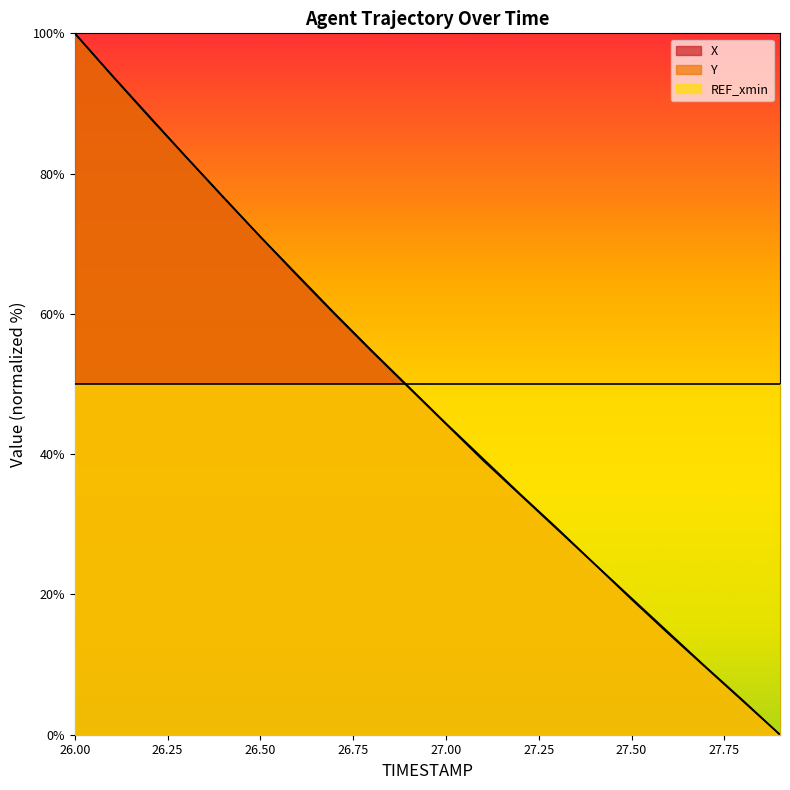

How many distinct data groups are displayed?

3